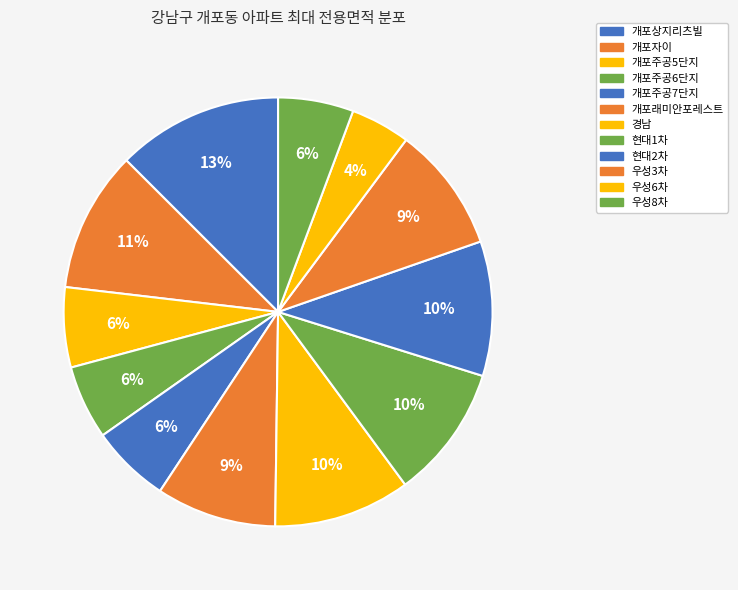

Rank the categories by value from highest to lowest.

개포상지리츠빌, 개포자이, 경남, 현대2차, 현대1차, 우성3차, 개포래미안포레스트, 개포주공5단지, 개포주공7단지, 우성8차, 개포주공6단지, 우성6차